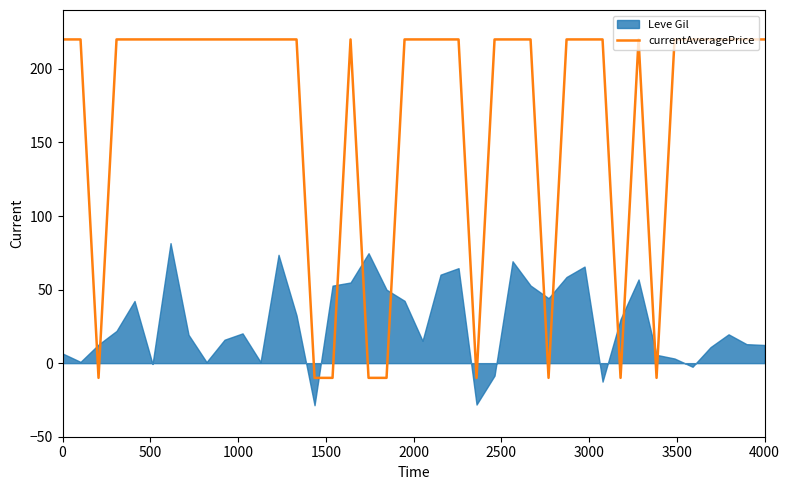

What is the highest value of the currentAveragePrice series?

220